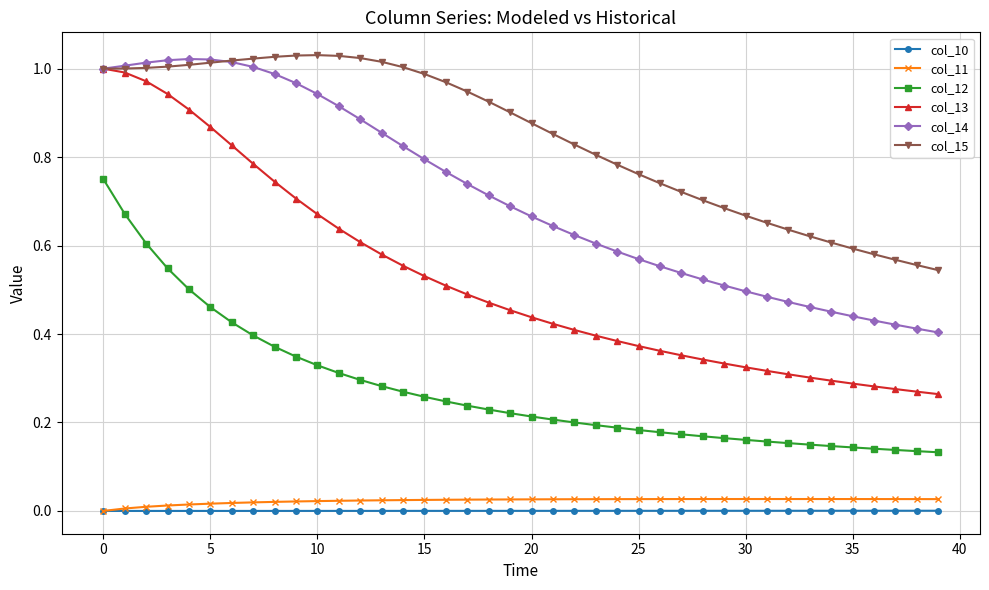

True or false: col_11 has more than 0 interior local peaks.

True